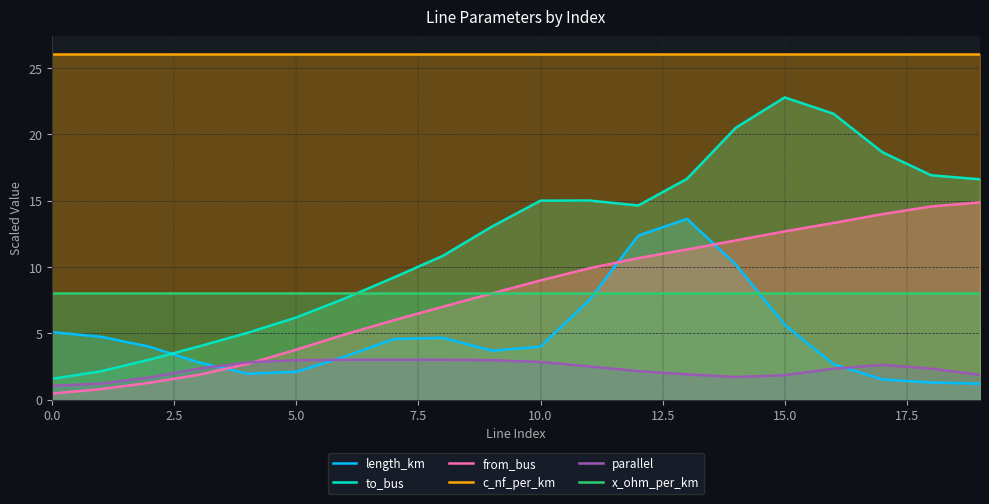

Is it true that from_bus equals 0.5 at 0.0?

True